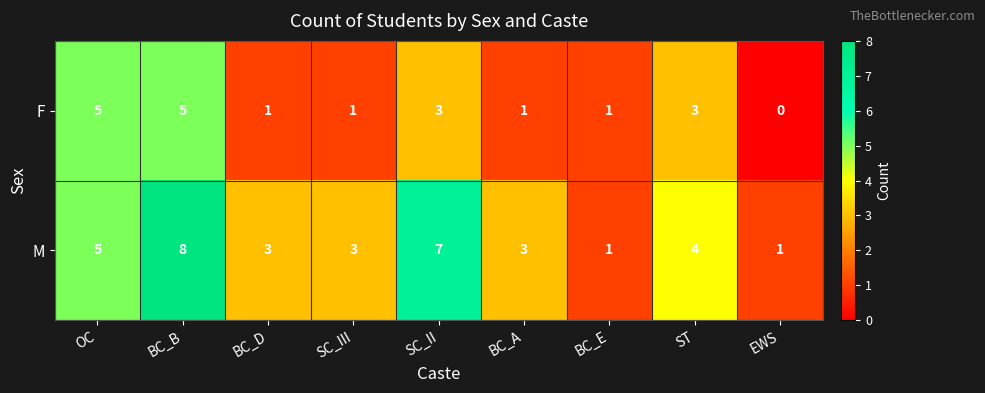

The value of M at OC is 8. True or false?

False